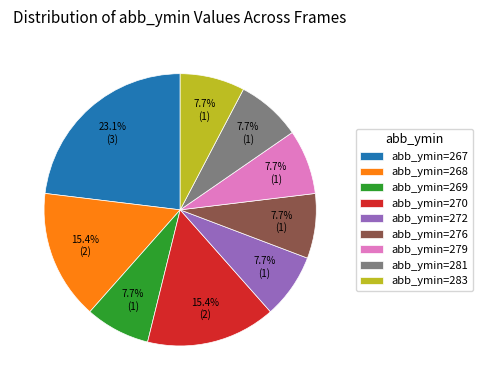

What portion of the pie excludes abb_ymin=281?

92.3%